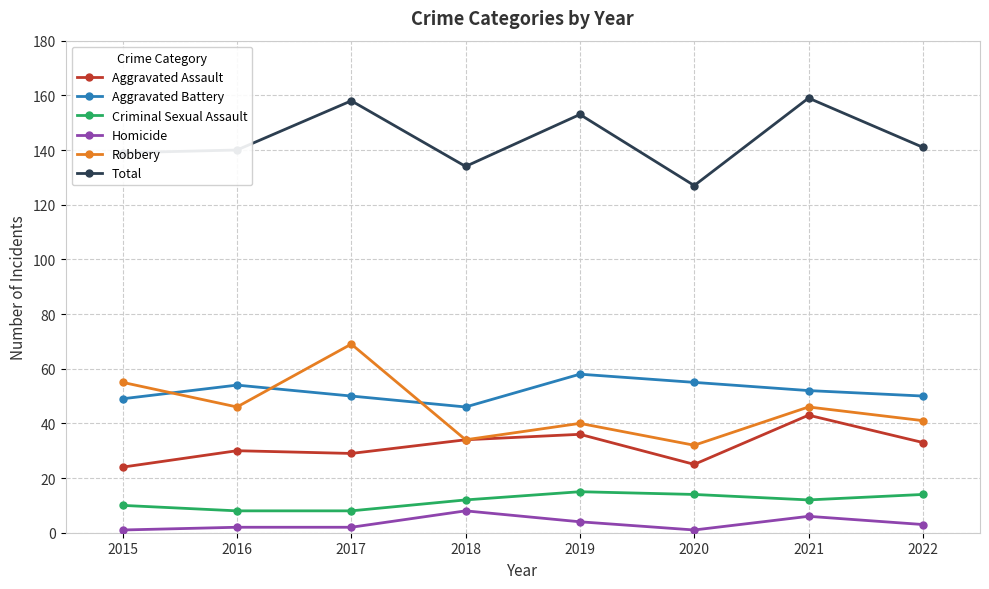

What are all the series names shown in the legend?

Aggravated Assault, Aggravated Battery, Criminal Sexual Assault, Homicide, Robbery, Total